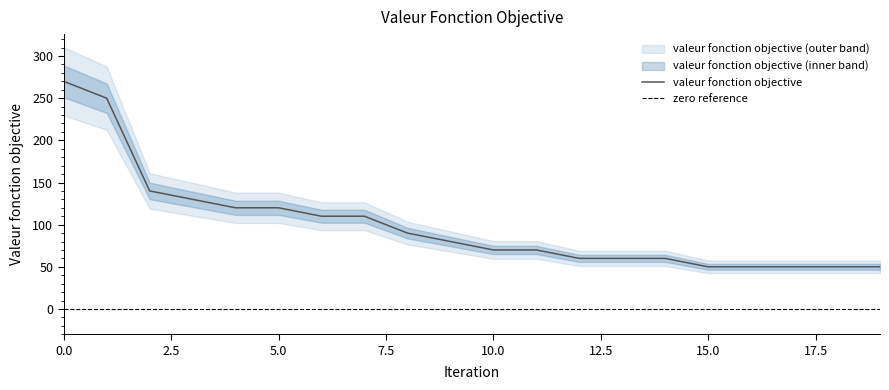

Is it true that the value at 3 is 198?

False